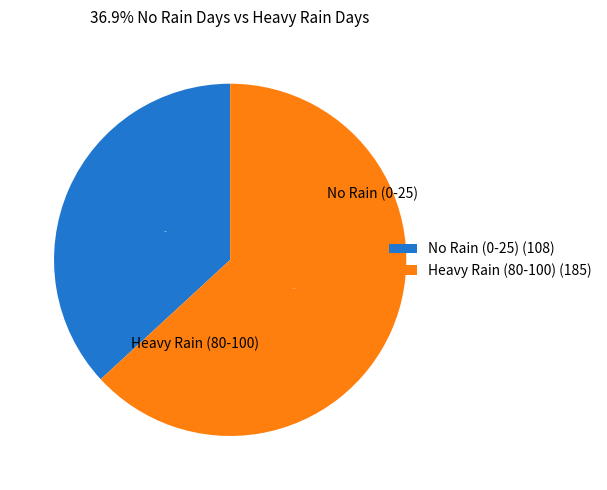

To the nearest percent, what is the difference between the largest and smallest slice percentages?

26%